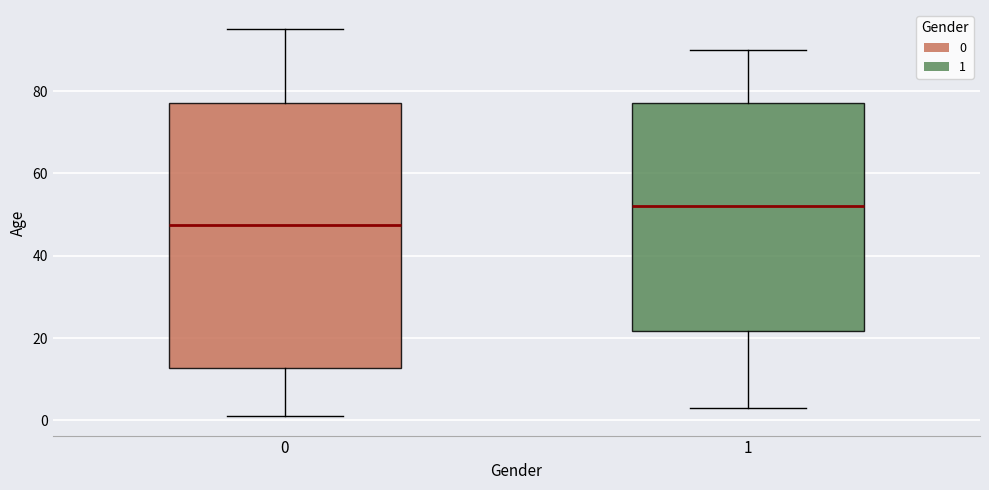

Reading left to right, transcribe this box plot: for each box, give where its median line is, the range the box spans, and where its two whiskers end, as read against the y-axis. The values are not printed on the chart, so give them approximately, as read against the axis.

0: median 48, box 12 to 78, whiskers 2 to 96
1: median 52, box 22 to 78, whiskers 4 to 90